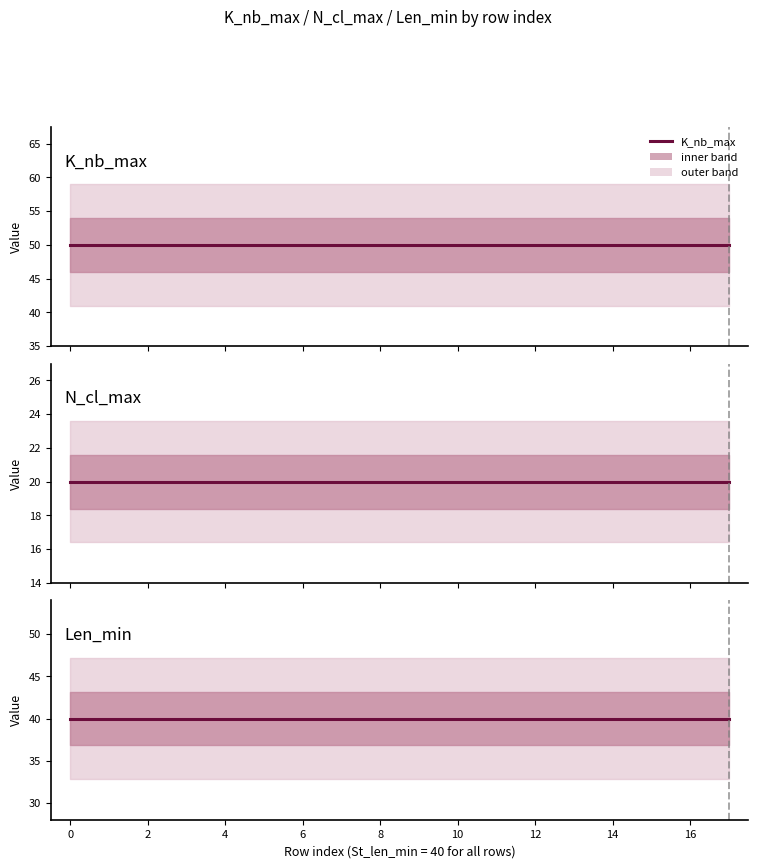

Reading left to right, list all the values displayed in this chart.

K_nb_max: 50	50	50	50	50	50	50	50	50	50	50	50	50	50	50	50	50	50
N_cl_max: 20	20	20	20	20	20	20	20	20	20	20	20	20	20	20	20	20	20
Len_min: 40	40	40	40	40	40	40	40	40	40	40	40	40	40	40	40	40	40